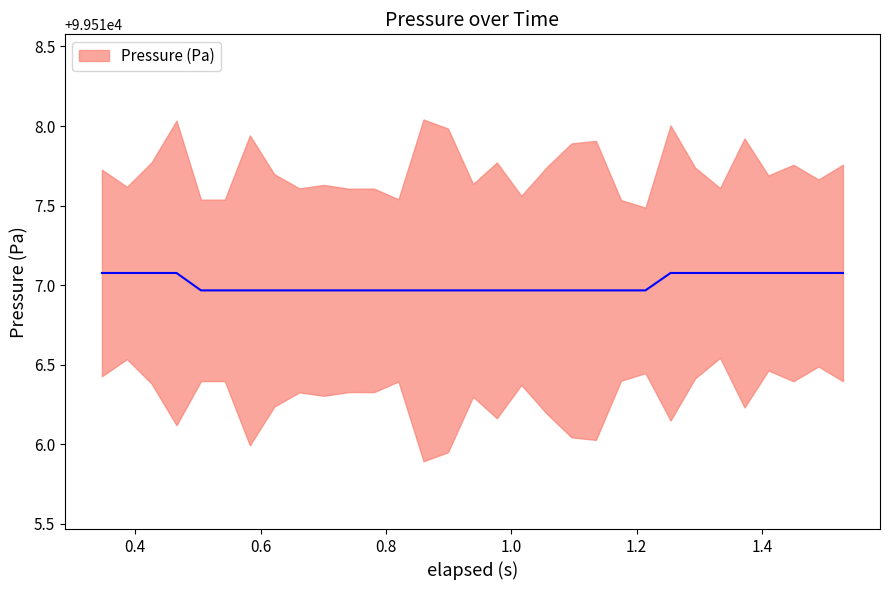

True or false: the data shows 55733.3 at 24.

False